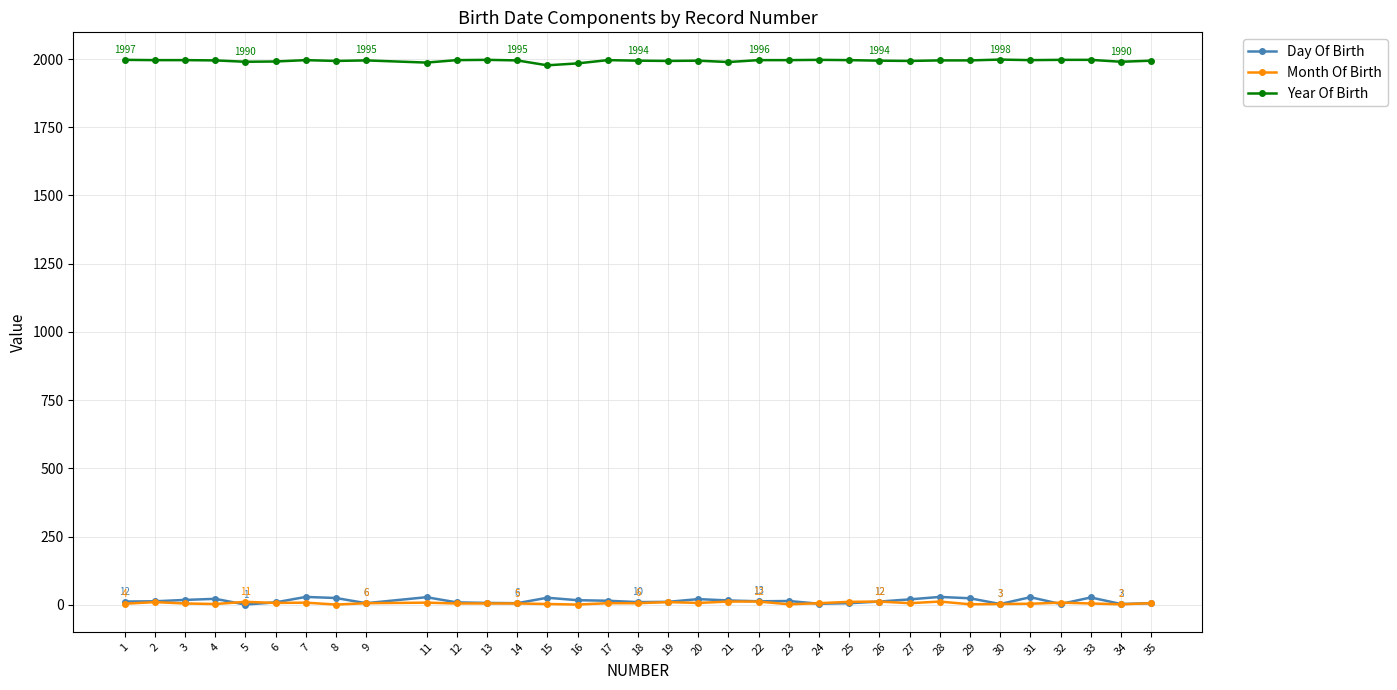

What is the difference between the highest and lowest values at 1?

1993